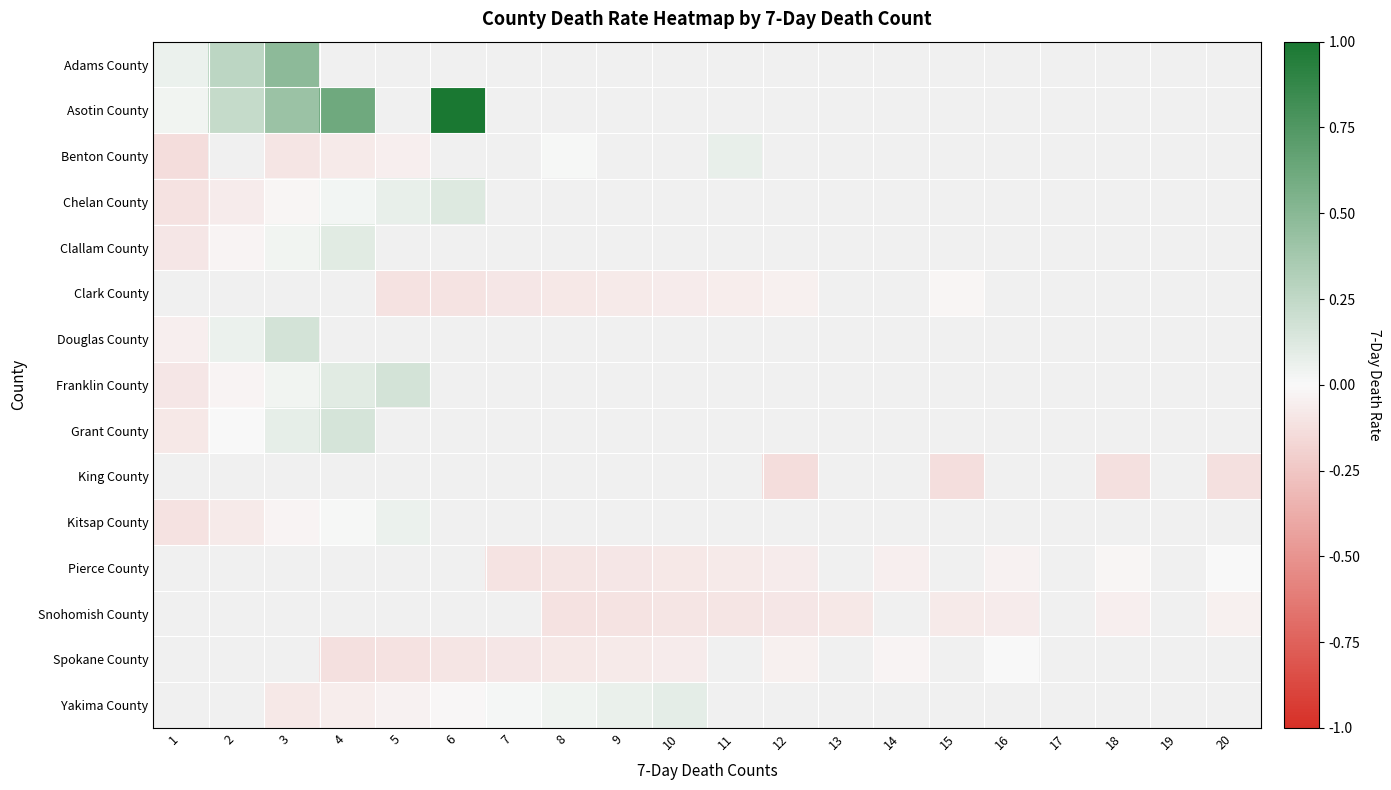

What is the greatest value displayed?

1.0